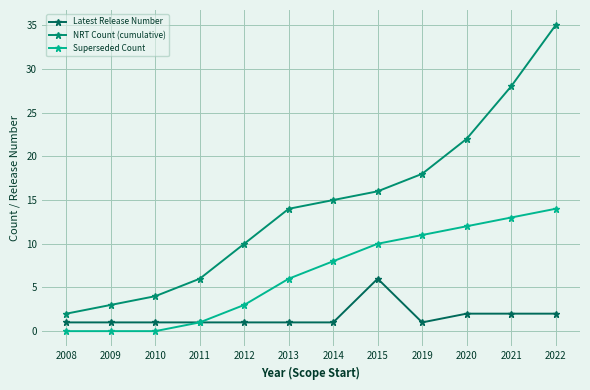

True or false: NRT Count (cumulative) has more than 1 interior local peaks.

False